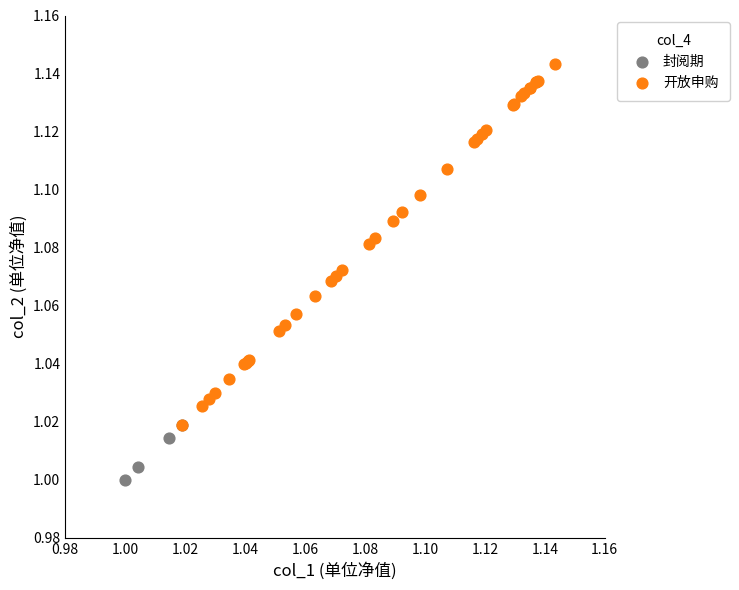

Which series reaches the minimum Y coordinate?

封阅期